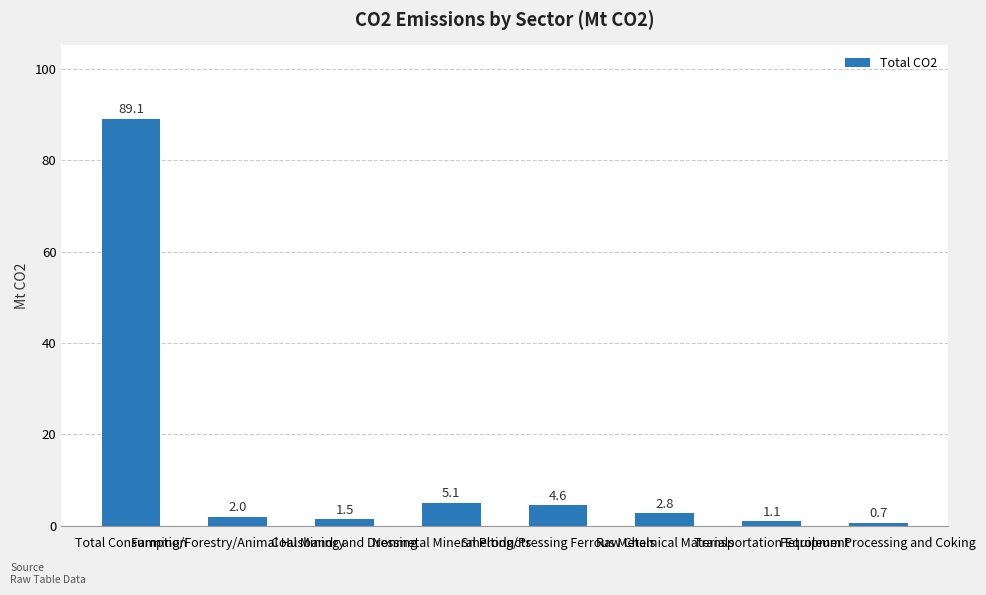

Which category has the lowest value across all series?

Petroleum Processing and Coking